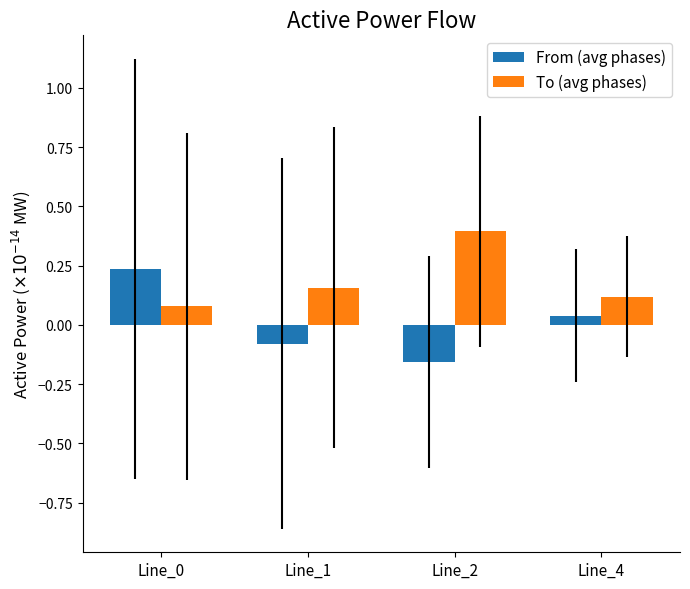

Does the chart contain stacked bars?

No